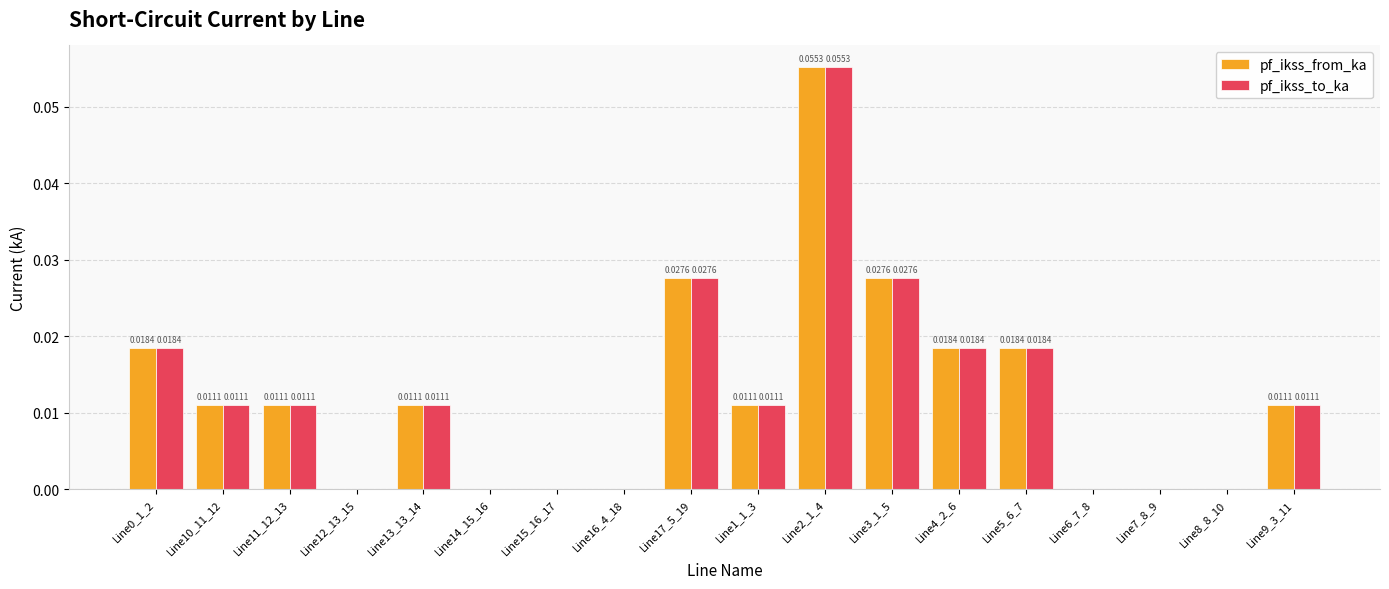

At which category is the sum across all series the highest?

Line2_1_4